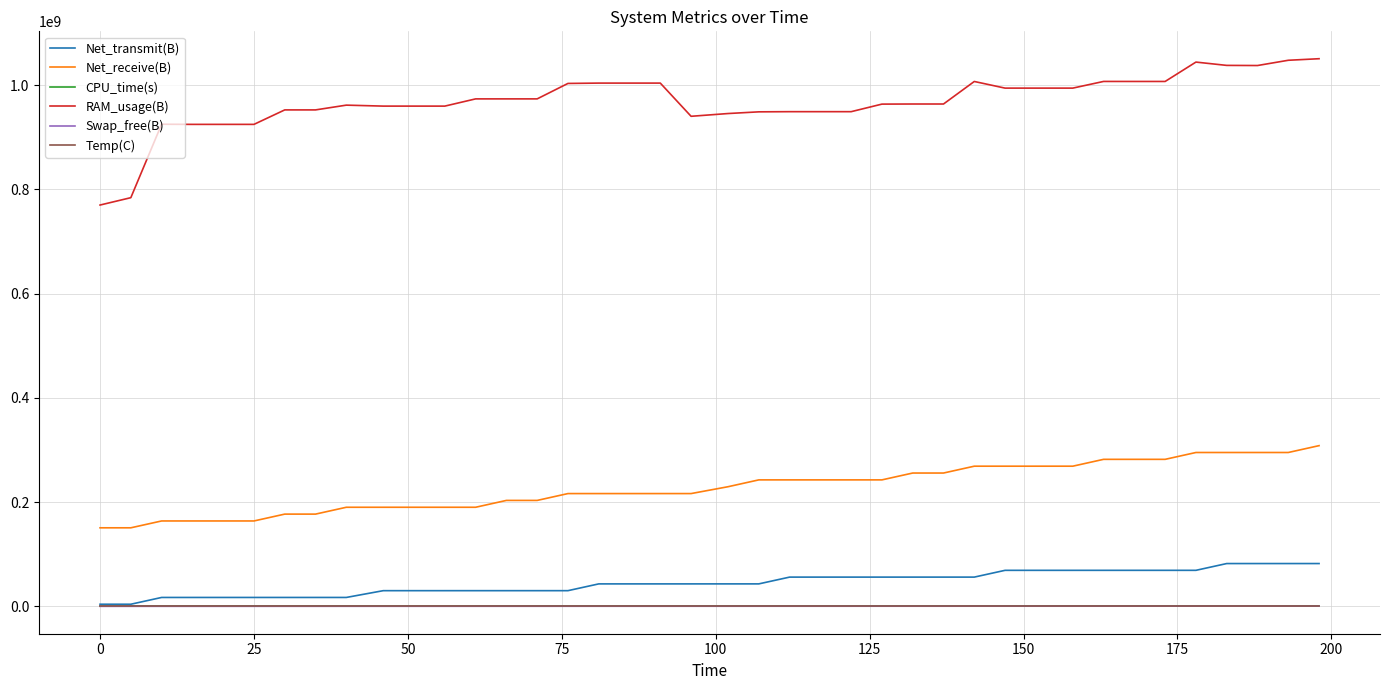

Which series has the largest range (max minus min)?

RAM_usage(B)